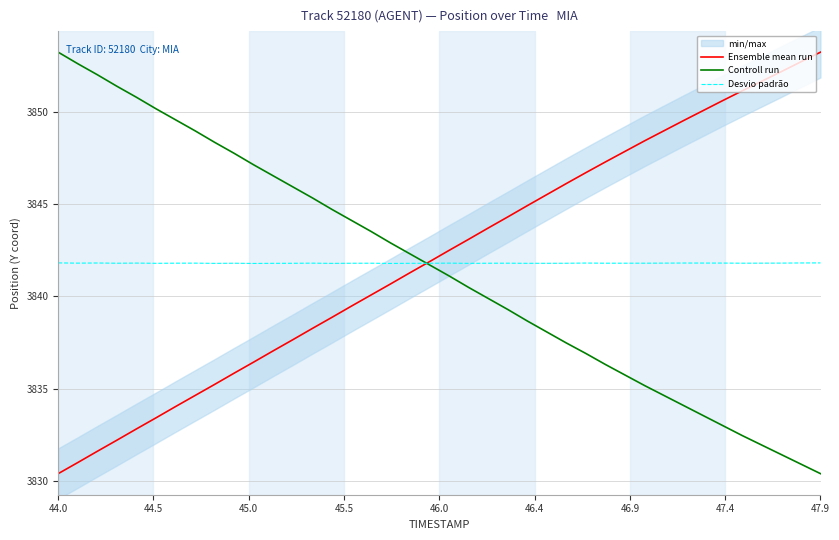

True or false: Controll run has more than 0 interior local peaks.

False